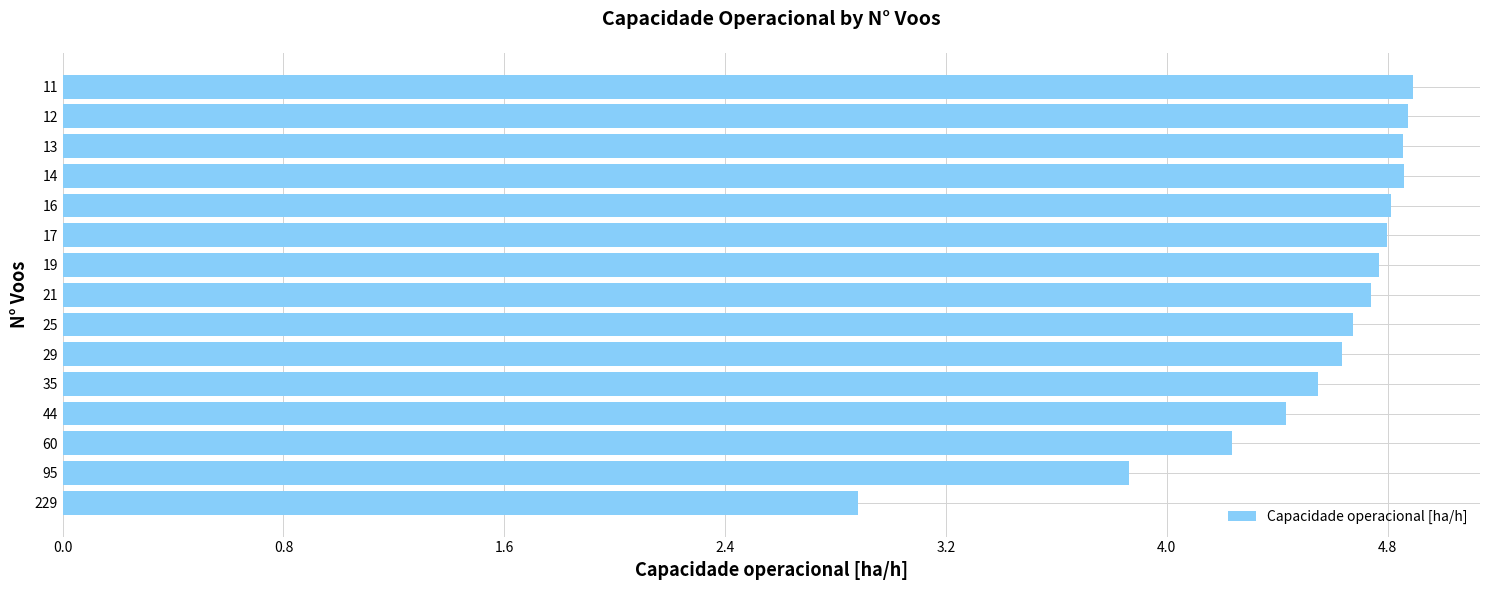

What is the greatest value displayed?

4.9